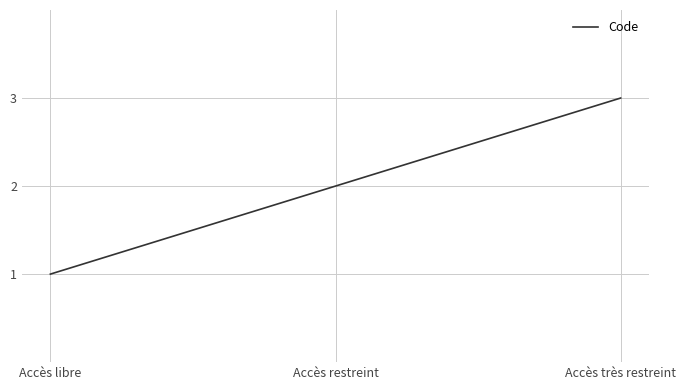

Reading left to right, list all the values displayed in this chart.

1	2	3